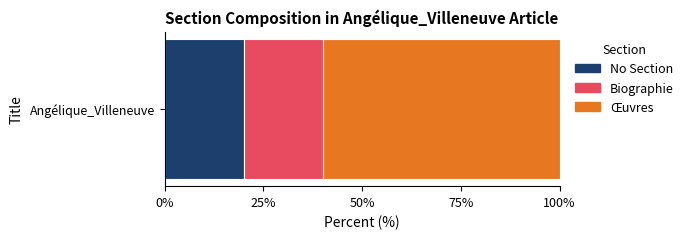

Is it true that No Section equals 20 at Angélique_Villeneuve?

True